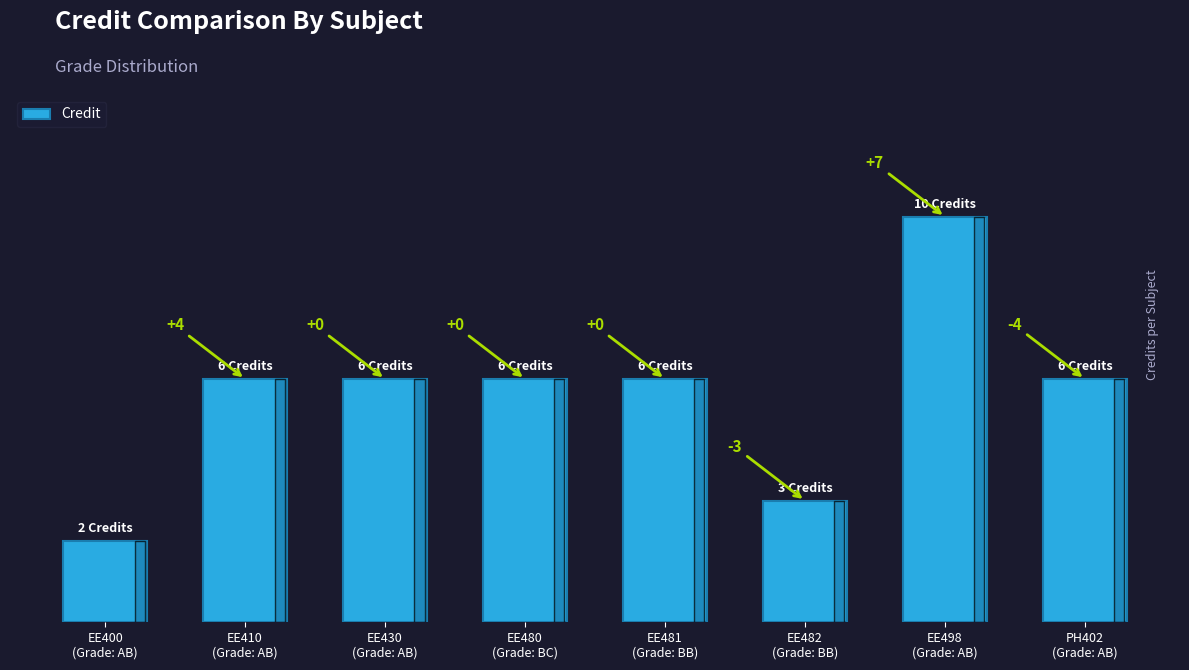

Are the bars horizontal?

No